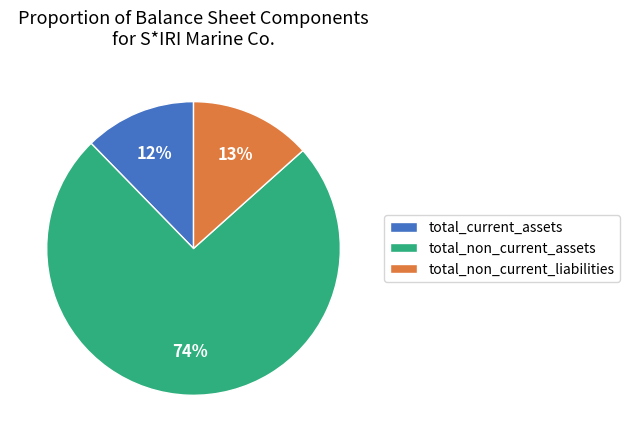

Count the number of slices in the pie.

3